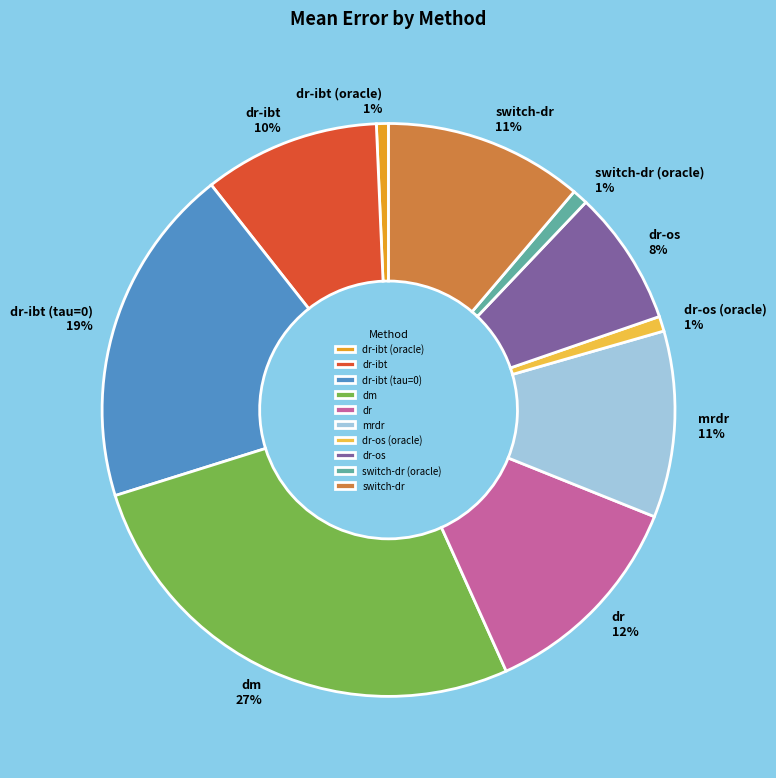

Do dr-os and mrdr together represent more than half of the pie?

No